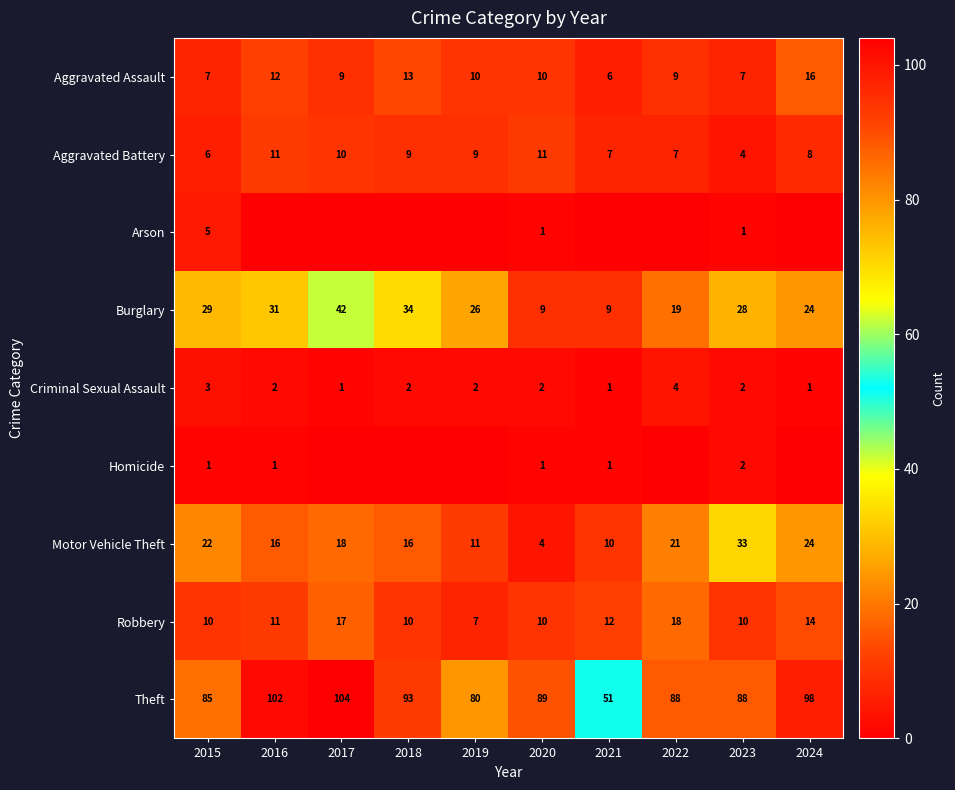

What is the spread (max minus min) of values at 2015?

84